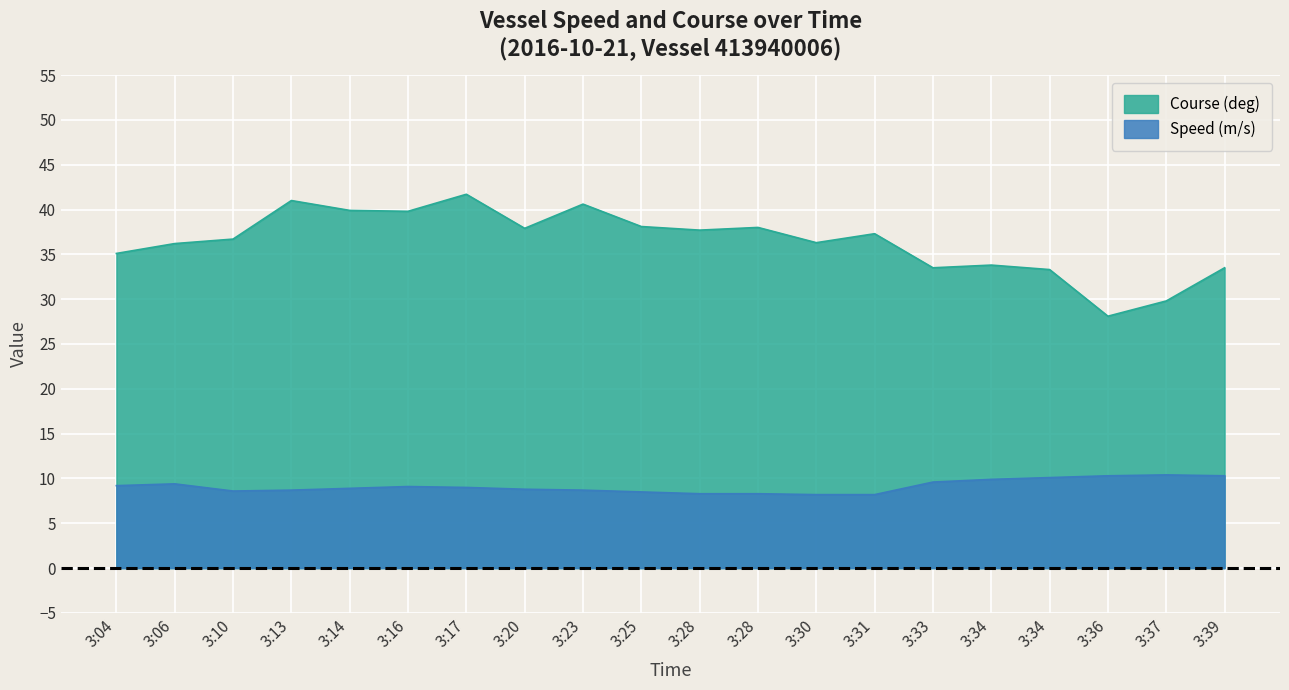

What is the value of the Course (deg) point at the 4th from the left?

41.0